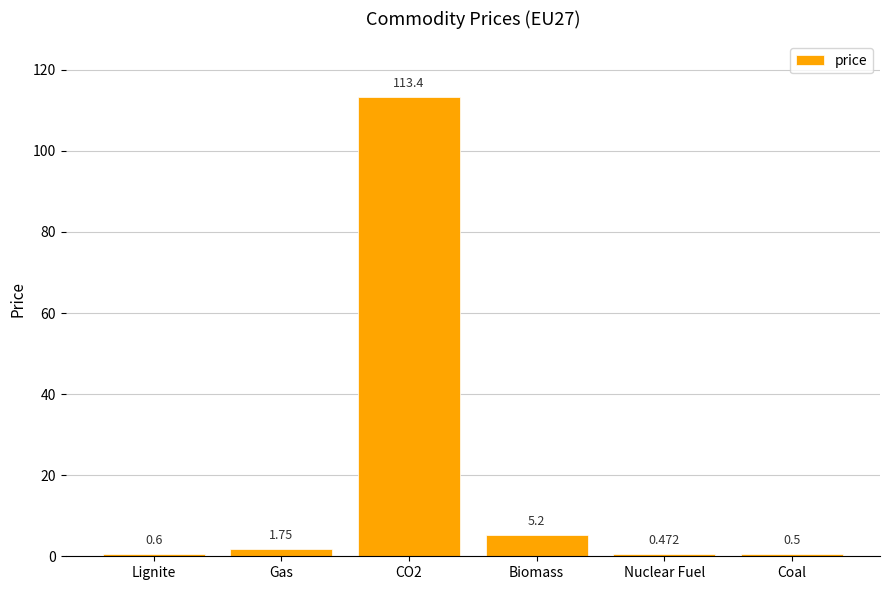

Are the bars horizontal?

No